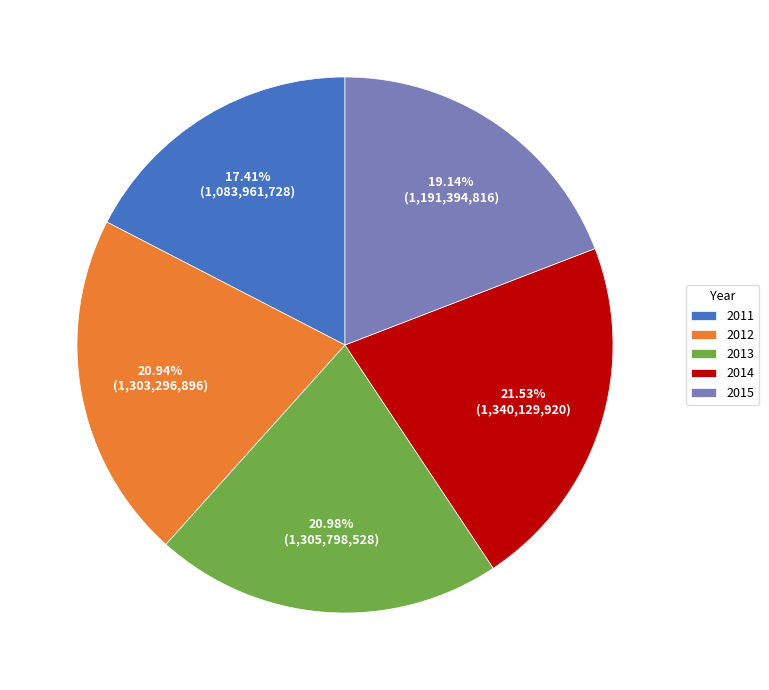

To the nearest percent, what is the average slice percentage?

20%